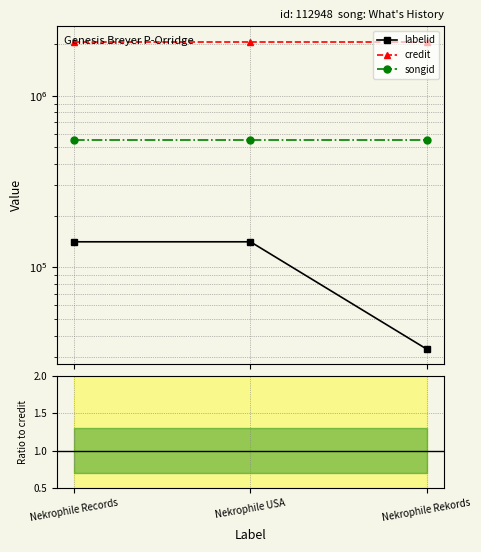

Which category has the highest value in the songid series?

Nekrophile Records